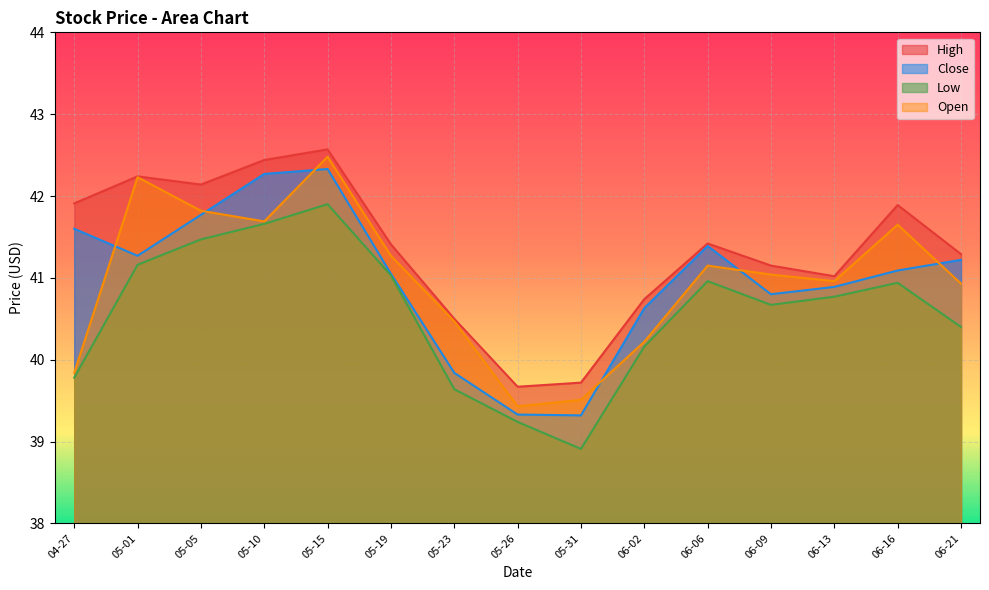

At which category does the chart reach its minimum across all series?

05-31